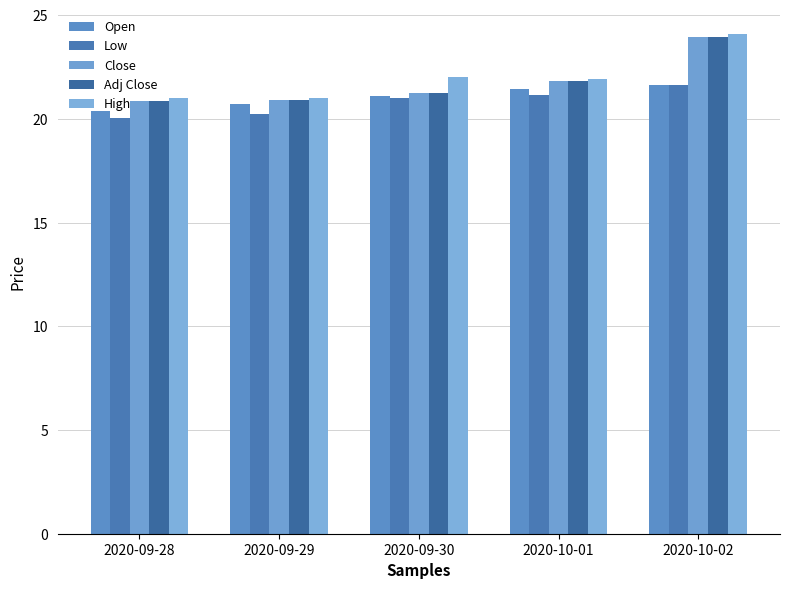

What is the difference between the Low values at 2020-10-02 and 2020-09-28?

1.6